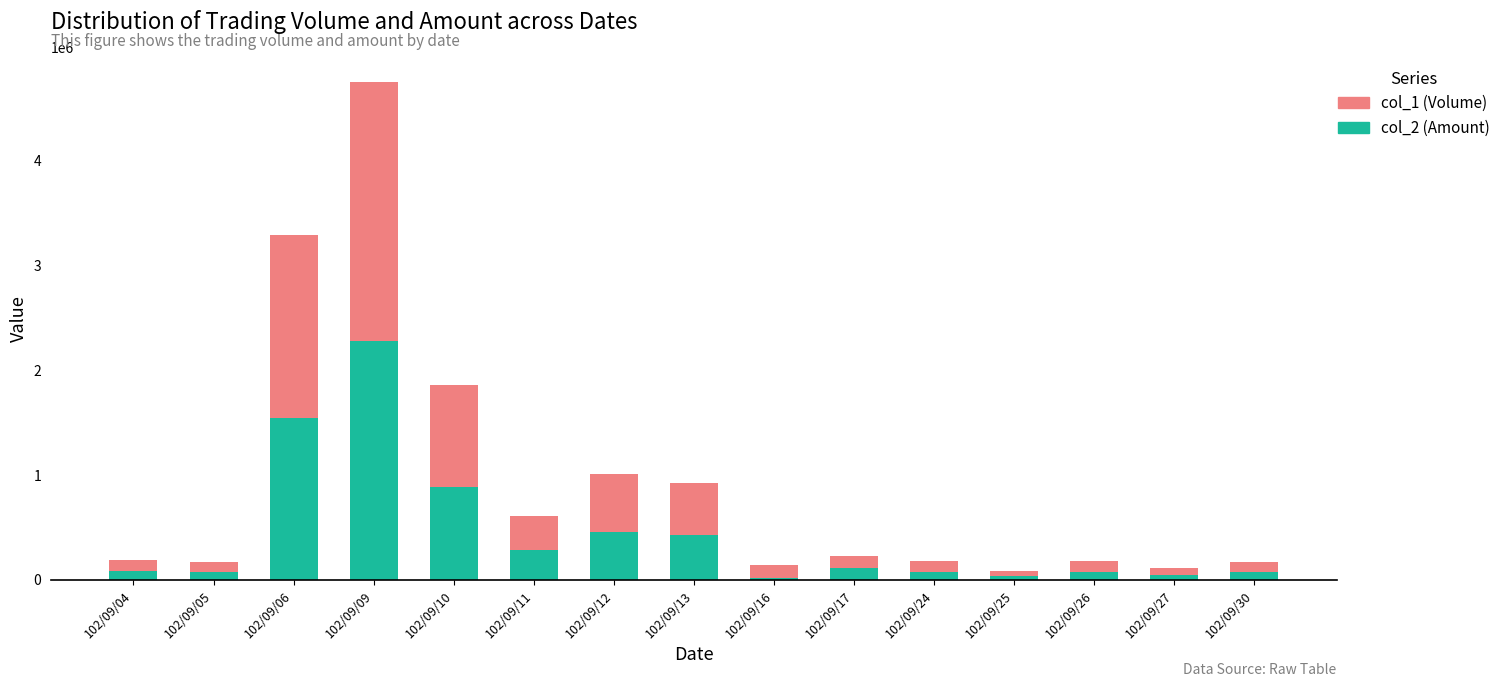

At which category is the sum across all series the highest?

102/09/09